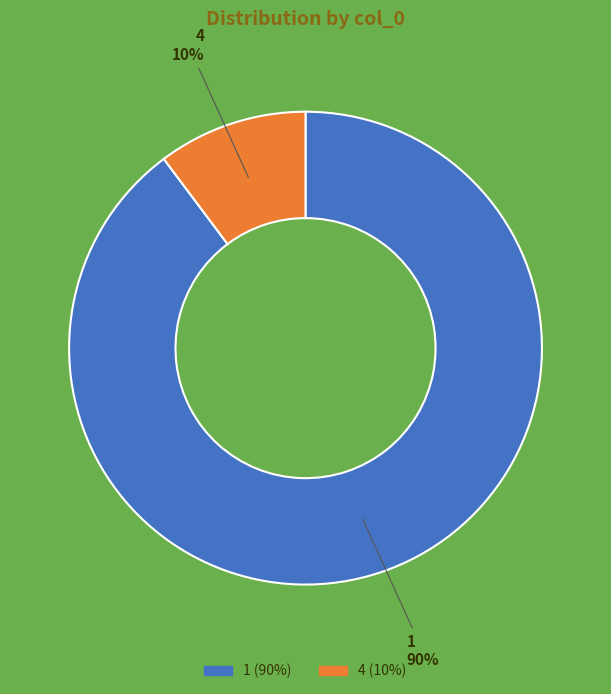

To the nearest percent, what percentage of the pie is 1?

90%